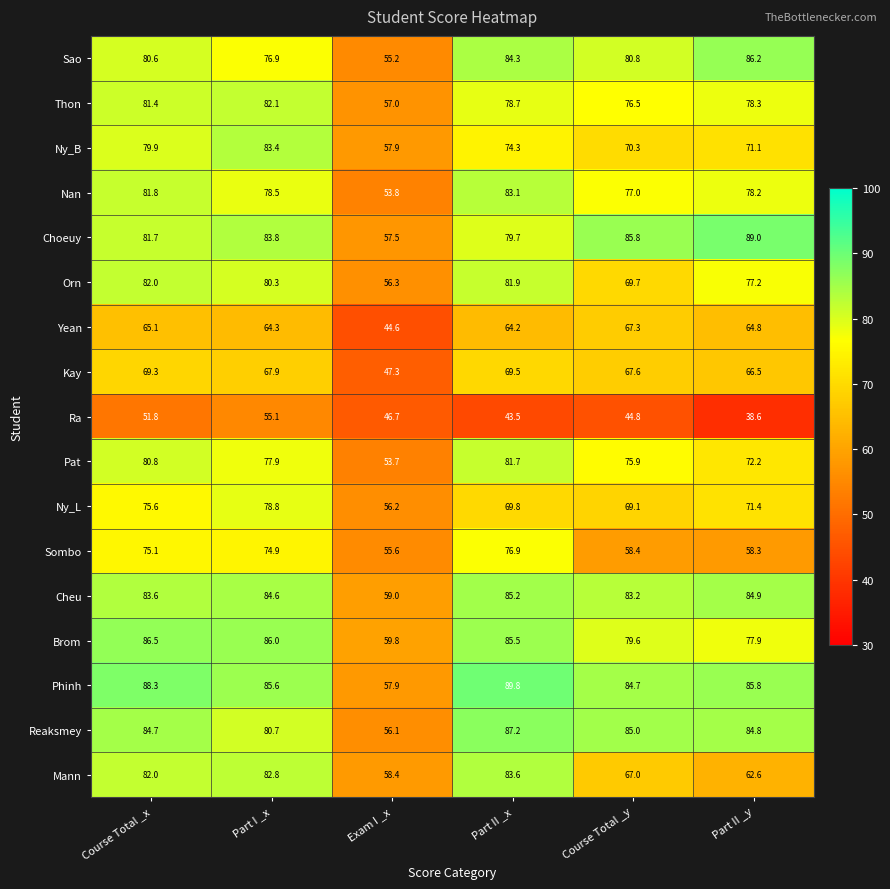

What is the smallest value displayed?

38.6